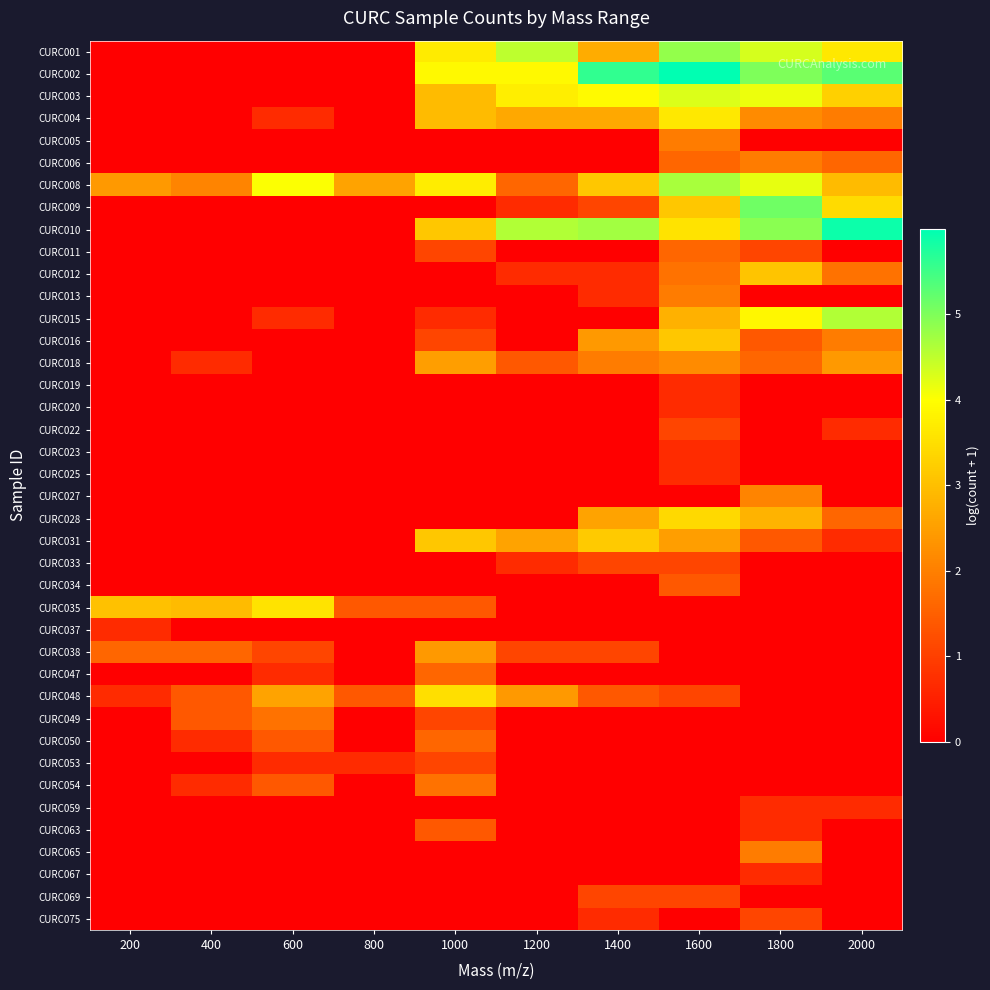

Reading left to right, extract all data points from this chart.

CURC001: 200=0.0	400=0.0	600=0.0	800=0.0	1000=3.7	1200=4.5	1400=2.7	1600=4.8	1800=4.3	2000=3.6
CURC002: 200=0.0	400=0.0	600=0.0	800=0.0	1000=3.9	1200=3.9	1400=5.6	1600=6.0	1800=5.0	2000=5.3
CURC003: 200=0.0	400=0.0	600=0.0	800=0.0	1000=2.9	1200=3.7	1400=3.9	1600=4.3	1800=4.1	2000=3.3
CURC004: 200=0.0	400=0.0	600=0.7	800=0.0	1000=2.9	1200=2.6	1400=2.6	1600=3.6	1800=2.2	2000=1.9
CURC005: 200=0.0	400=0.0	600=0.0	800=0.0	1000=0.0	1200=0.0	1400=0.0	1600=1.9	1800=0.0	2000=0.0
CURC006: 200=0.0	400=0.0	600=0.0	800=0.0	1000=0.0	1200=0.0	1400=0.0	1600=1.6	1800=1.9	2000=1.6
CURC008: 200=2.4	400=2.1	600=4.0	800=2.6	1000=3.7	1200=1.6	1400=3.1	1600=4.7	1800=4.2	2000=2.9
CURC009: 200=0.0	400=0.0	600=0.0	800=0.0	1000=0.0	1200=0.7	1400=1.1	1600=3.1	1800=5.1	2000=3.4
CURC010: 200=0.0	400=0.0	600=0.0	800=0.0	1000=3.1	1200=4.6	1400=4.7	1600=3.6	1800=4.9	2000=5.9
CURC011: 200=0.0	400=0.0	600=0.0	800=0.0	1000=1.1	1200=0.0	1400=0.0	1600=1.6	1800=1.1	2000=0.0
CURC012: 200=0.0	400=0.0	600=0.0	800=0.0	1000=0.0	1200=0.7	1400=0.7	1600=1.8	1800=3.1	2000=1.8
CURC013: 200=0.0	400=0.0	600=0.0	800=0.0	1000=0.0	1200=0.0	1400=0.7	1600=1.9	1800=0.0	2000=0.0
CURC015: 200=0.0	400=0.0	600=0.7	800=0.0	1000=0.7	1200=0.0	1400=0.0	1600=2.8	1800=3.9	2000=4.6
CURC016: 200=0.0	400=0.0	600=0.0	800=0.0	1000=1.1	1200=0.0	1400=2.4	1600=3.1	1800=1.4	2000=1.9
CURC018: 200=0.0	400=0.7	600=0.0	800=0.0	1000=2.5	1200=1.4	1400=1.9	1600=2.2	1800=1.6	2000=2.4
CURC019: 200=0.0	400=0.0	600=0.0	800=0.0	1000=0.0	1200=0.0	1400=0.0	1600=0.7	1800=0.0	2000=0.0
CURC020: 200=0.0	400=0.0	600=0.0	800=0.0	1000=0.0	1200=0.0	1400=0.0	1600=0.7	1800=0.0	2000=0.0
CURC022: 200=0.0	400=0.0	600=0.0	800=0.0	1000=0.0	1200=0.0	1400=0.0	1600=1.1	1800=0.0	2000=0.7
CURC023: 200=0.0	400=0.0	600=0.0	800=0.0	1000=0.0	1200=0.0	1400=0.0	1600=0.7	1800=0.0	2000=0.0
CURC025: 200=0.0	400=0.0	600=0.0	800=0.0	1000=0.0	1200=0.0	1400=0.0	1600=0.7	1800=0.0	2000=0.0
CURC027: 200=0.0	400=0.0	600=0.0	800=0.0	1000=0.0	1200=0.0	1400=0.0	1600=0.0	1800=2.1	2000=0.0
CURC028: 200=0.0	400=0.0	600=0.0	800=0.0	1000=0.0	1200=0.0	1400=2.6	1600=3.4	1800=2.8	2000=1.6
CURC031: 200=0.0	400=0.0	600=0.0	800=0.0	1000=3.1	1200=2.6	1400=3.2	1600=2.5	1800=1.4	2000=0.7
CURC033: 200=0.0	400=0.0	600=0.0	800=0.0	1000=0.0	1200=0.7	1400=1.1	1600=1.1	1800=0.0	2000=0.0
CURC034: 200=0.0	400=0.0	600=0.0	800=0.0	1000=0.0	1200=0.0	1400=0.0	1600=1.4	1800=0.0	2000=0.0
CURC035: 200=3.0	400=2.9	600=3.6	800=1.4	1000=1.4	1200=0.0	1400=0.0	1600=0.0	1800=0.0	2000=0.0
CURC037: 200=0.7	400=0.0	600=0.0	800=0.0	1000=0.0	1200=0.0	1400=0.0	1600=0.0	1800=0.0	2000=0.0
CURC038: 200=1.6	400=1.6	600=1.1	800=0.0	1000=2.4	1200=1.1	1400=1.1	1600=0.0	1800=0.0	2000=0.0
CURC047: 200=0.0	400=0.0	600=0.7	800=0.0	1000=1.6	1200=0.0	1400=0.0	1600=0.0	1800=0.0	2000=0.0
CURC048: 200=0.7	400=1.4	600=2.6	800=1.4	1000=3.5	1200=2.4	1400=1.4	1600=1.1	1800=0.0	2000=0.0
CURC049: 200=0.0	400=1.4	600=1.8	800=0.0	1000=1.1	1200=0.0	1400=0.0	1600=0.0	1800=0.0	2000=0.0
CURC050: 200=0.0	400=0.7	600=1.4	800=0.0	1000=1.6	1200=0.0	1400=0.0	1600=0.0	1800=0.0	2000=0.0
CURC053: 200=0.0	400=0.0	600=0.7	800=0.7	1000=1.1	1200=0.0	1400=0.0	1600=0.0	1800=0.0	2000=0.0
CURC054: 200=0.0	400=0.7	600=1.4	800=0.0	1000=1.8	1200=0.0	1400=0.0	1600=0.0	1800=0.0	2000=0.0
CURC059: 200=0.0	400=0.0	600=0.0	800=0.0	1000=0.0	1200=0.0	1400=0.0	1600=0.0	1800=0.7	2000=0.7
CURC063: 200=0.0	400=0.0	600=0.0	800=0.0	1000=1.4	1200=0.0	1400=0.0	1600=0.0	1800=0.7	2000=0.0
CURC065: 200=0.0	400=0.0	600=0.0	800=0.0	1000=0.0	1200=0.0	1400=0.0	1600=0.0	1800=1.9	2000=0.0
CURC067: 200=0.0	400=0.0	600=0.0	800=0.0	1000=0.0	1200=0.0	1400=0.0	1600=0.0	1800=0.7	2000=0.0
CURC069: 200=0.0	400=0.0	600=0.0	800=0.0	1000=0.0	1200=0.0	1400=1.1	1600=1.1	1800=0.0	2000=0.0
CURC075: 200=0.0	400=0.0	600=0.0	800=0.0	1000=0.0	1200=0.0	1400=0.7	1600=0.0	1800=1.1	2000=0.0